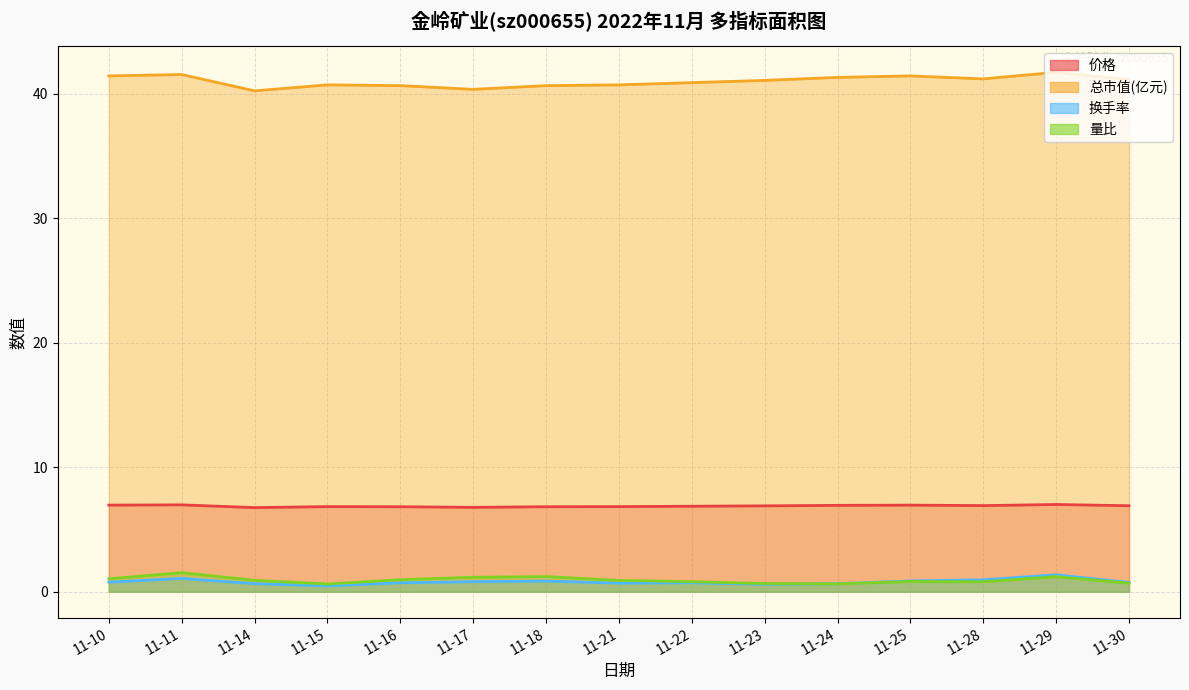

True or false: 量比 and 总市值(亿元) intersect in this chart.

False